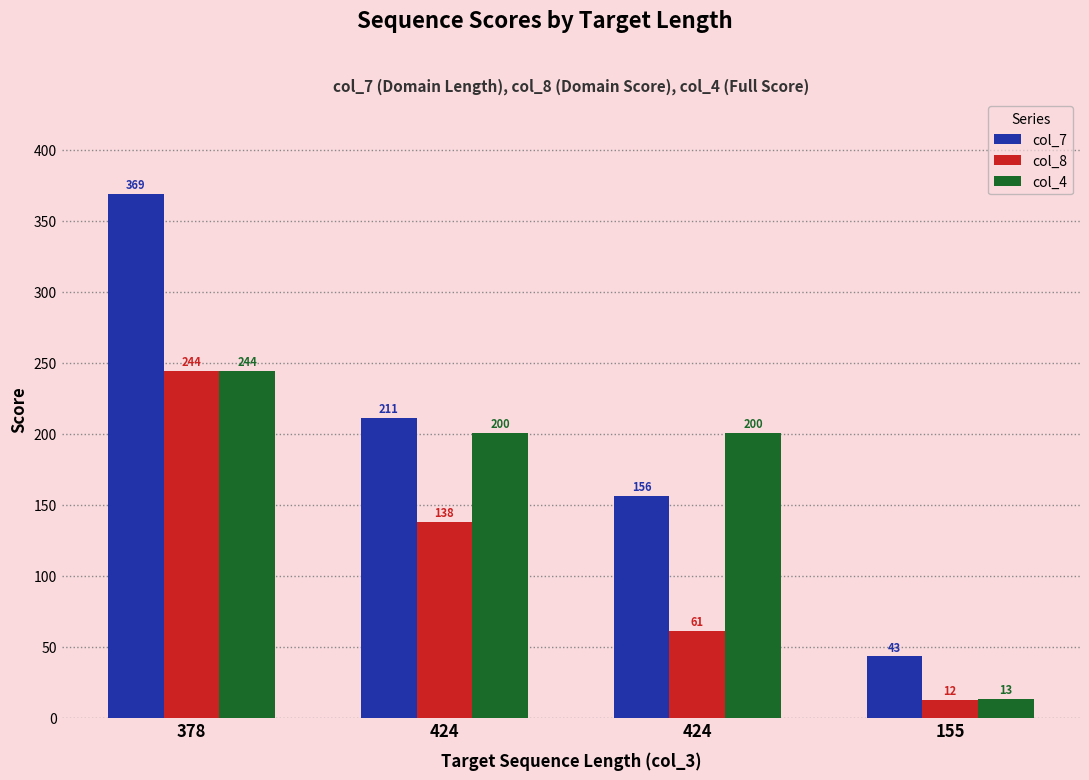

Between 155 and 378, which is larger?

378